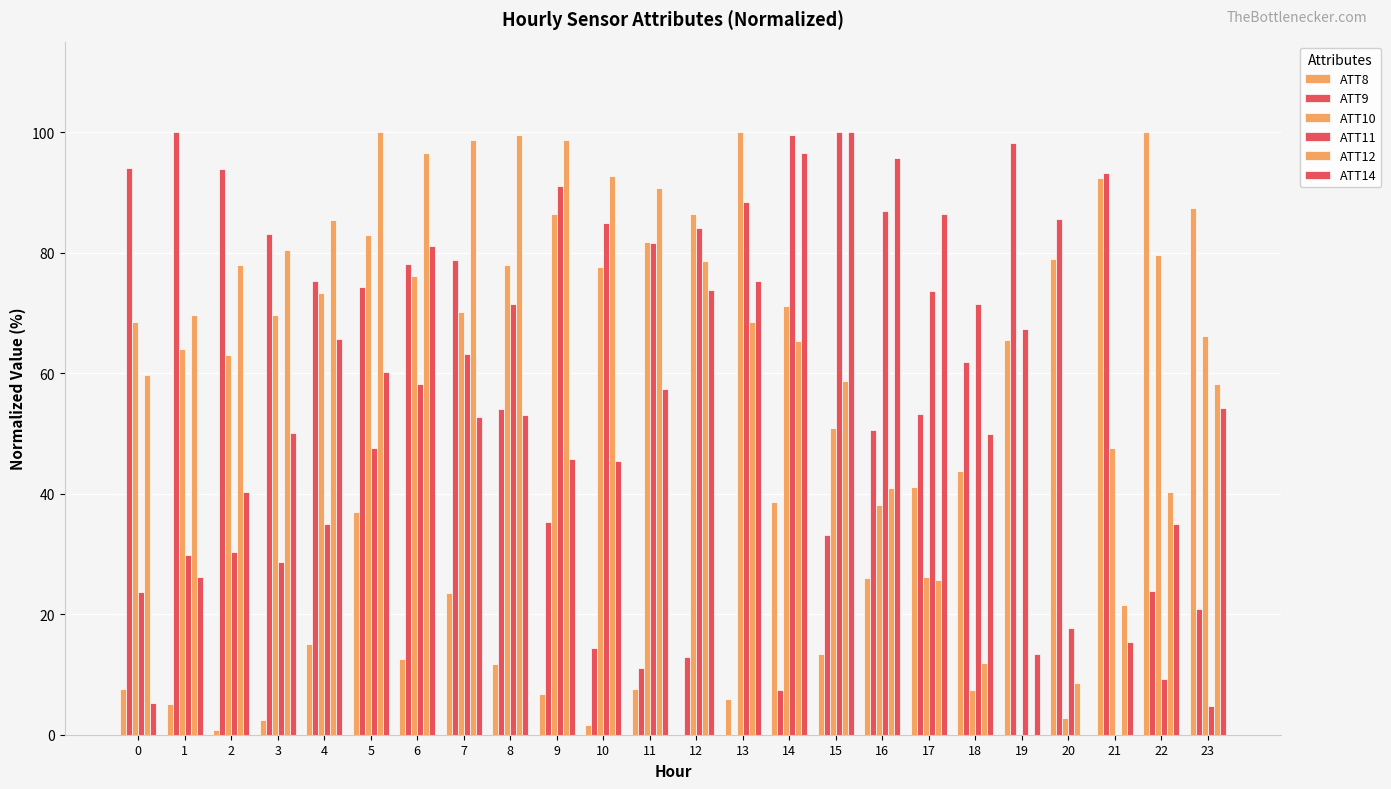

At which category does the chart reach its minimum across all series?

12